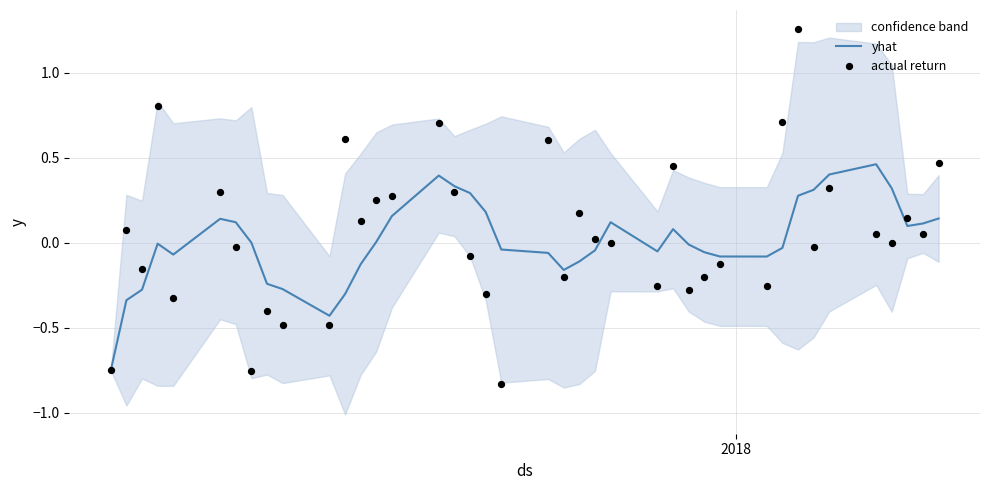

Is the value of yhat at 25 greater than the value of actual return at 5?

No